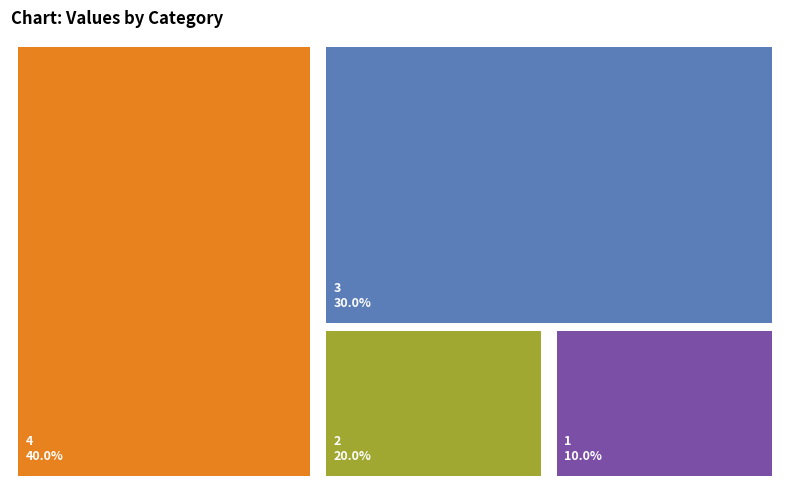

To the nearest percent, what percentage of the pie is 4?

40%